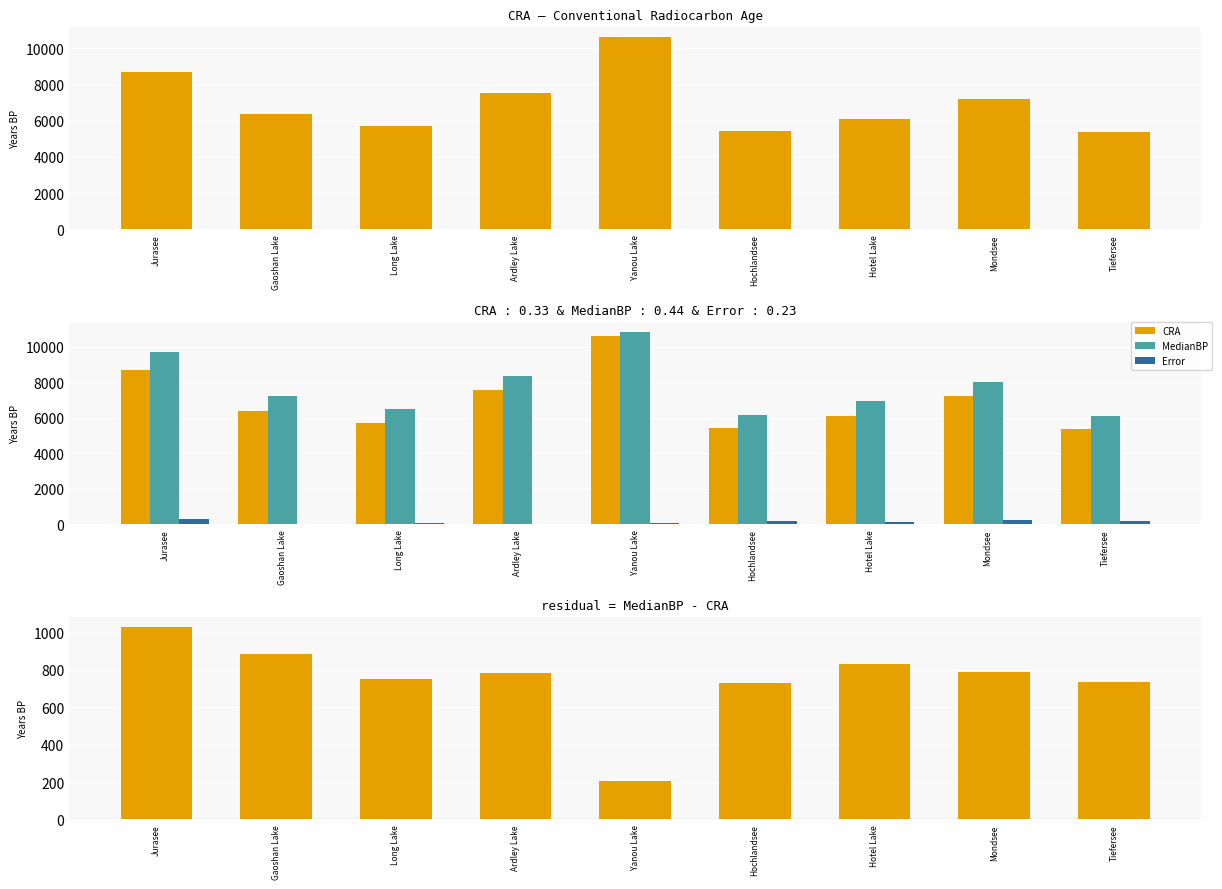

What is the average value of the Error series?

138